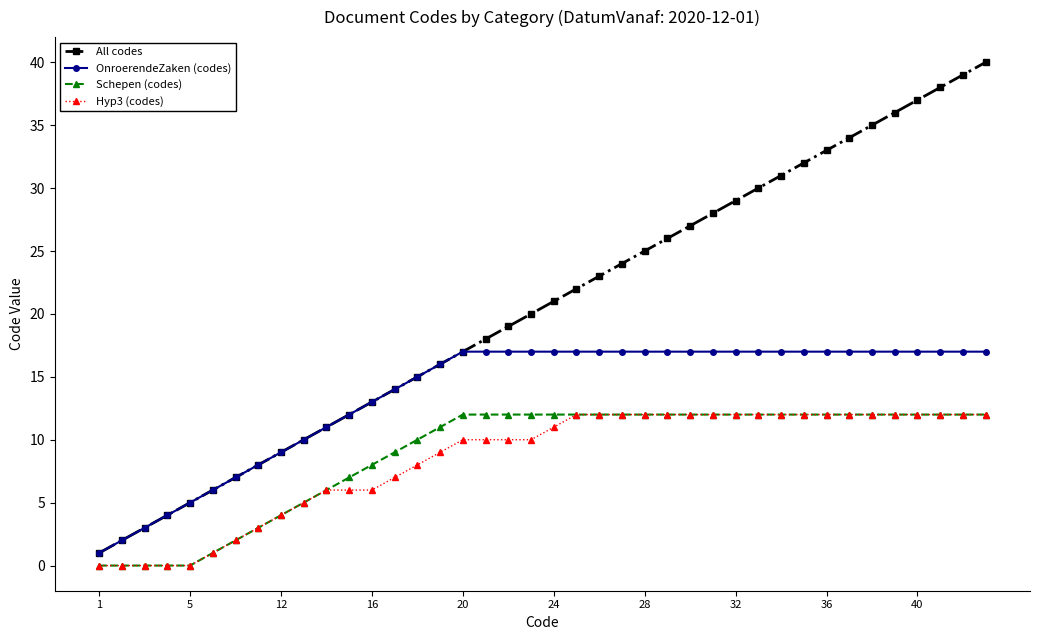

What are all the series names shown in the legend?

All codes, OnroerendeZaken (codes), Schepen (codes), Hyp3 (codes)